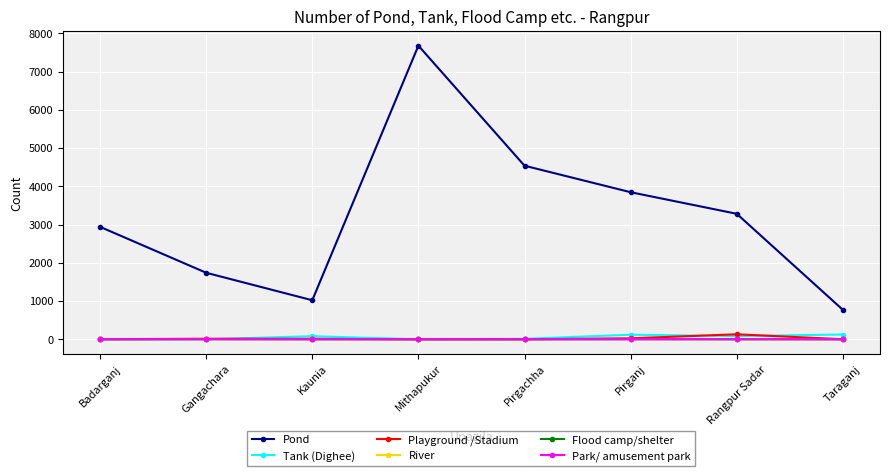

At which label does Playground /Stadium reach its peak?

Rangpur Sadar